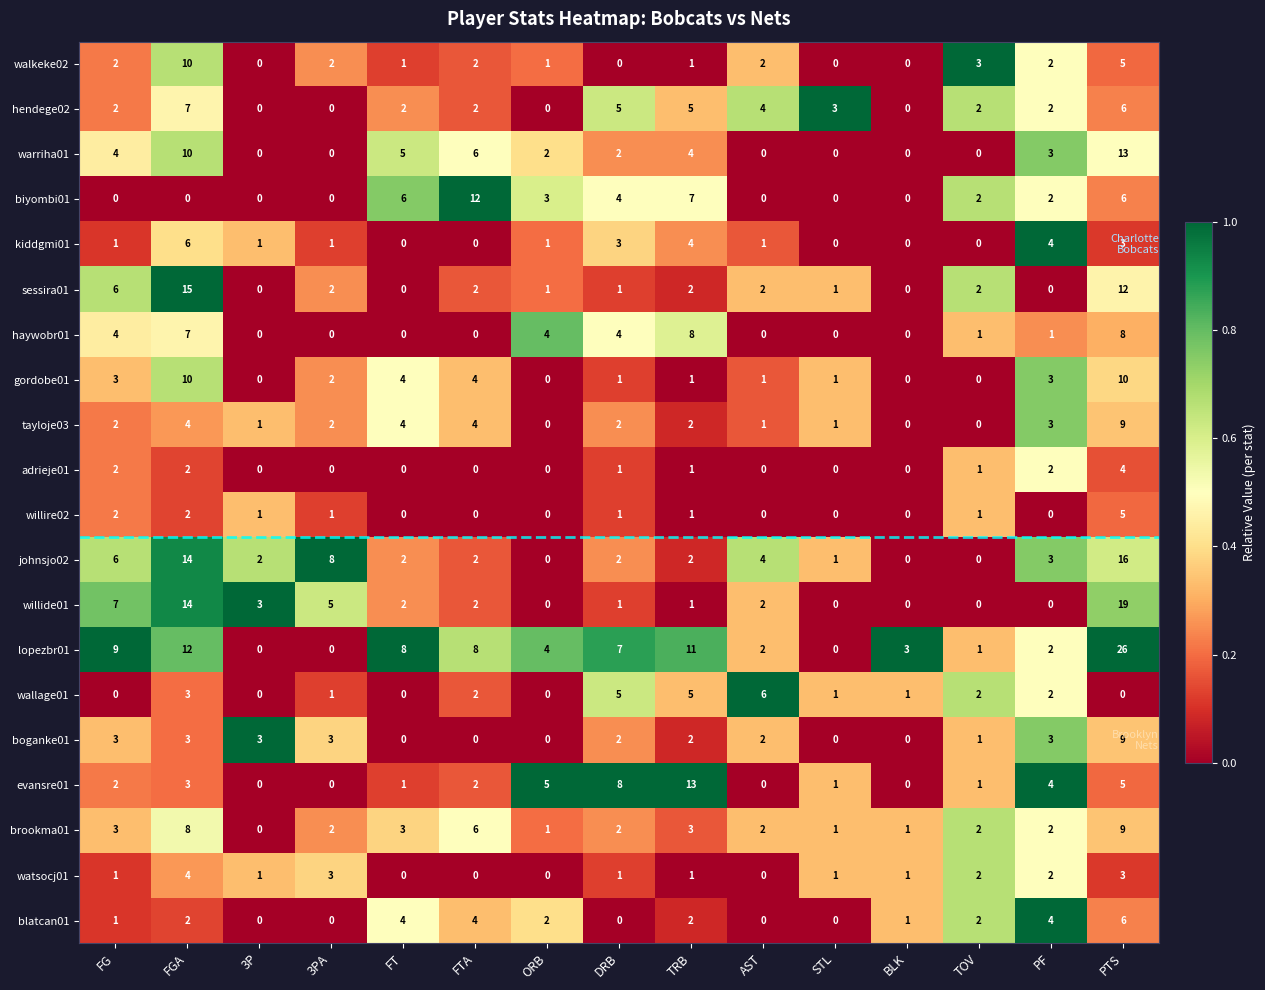

True or false: watsocj01 has a value of -2 at FT.

False